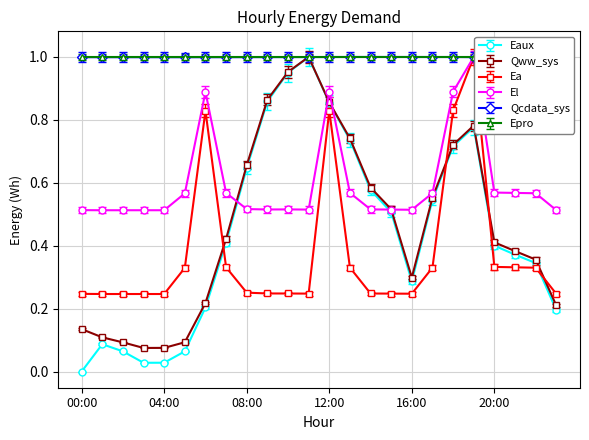

True or false: Ea has a value of 0.3 at 07:00.

True